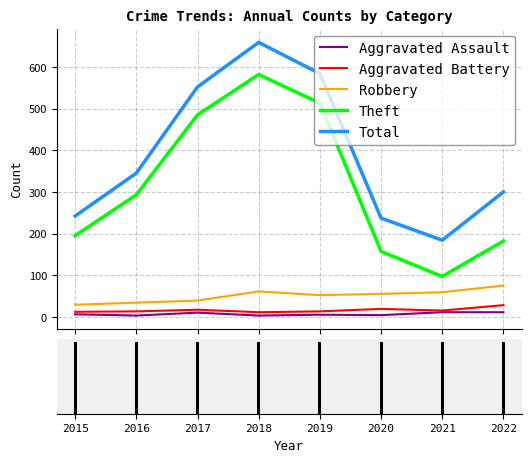

What is the average value of the Total series?

388